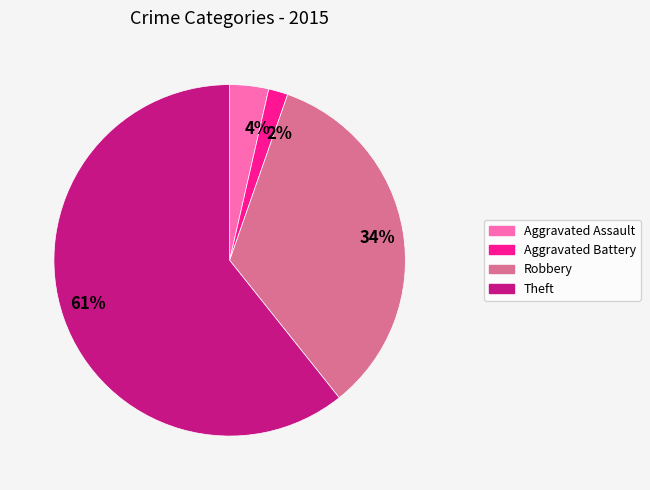

What percentage is the 2% slice, to the nearest percent?

2%